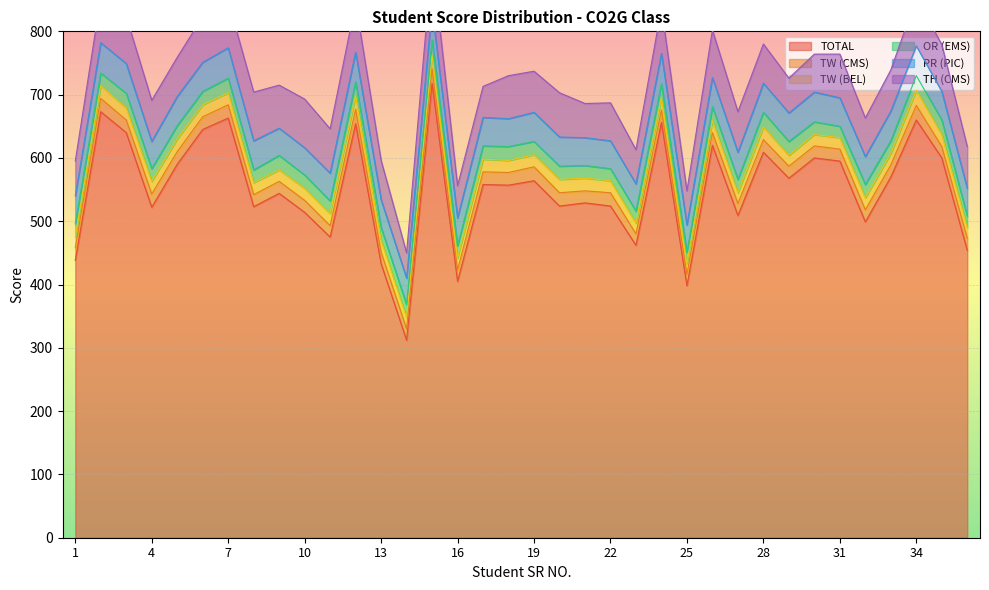

Rank the series by their maximum value, from lowest to highest.

TW (CMS), TW (BEL), OR (EMS), PR (PIC), TH (CMS), TOTAL